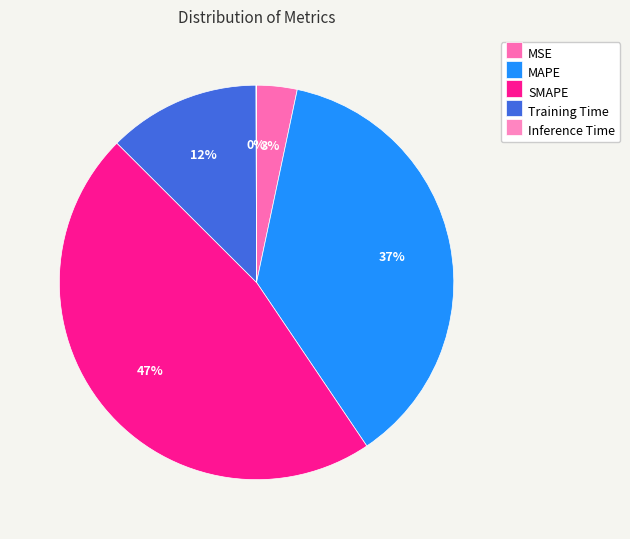

What is the change in value from MSE to MAPE?

+0.4